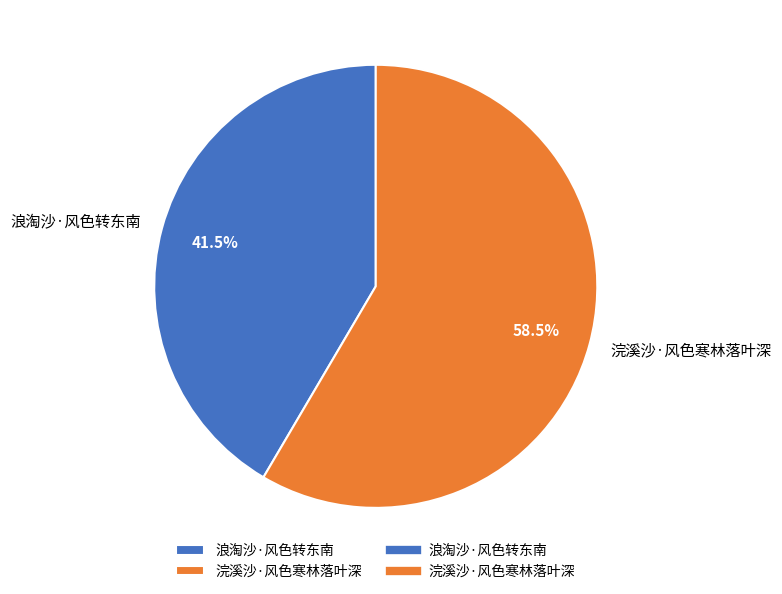

To the nearest percent, what is the difference between the largest and smallest slice percentages?

17%